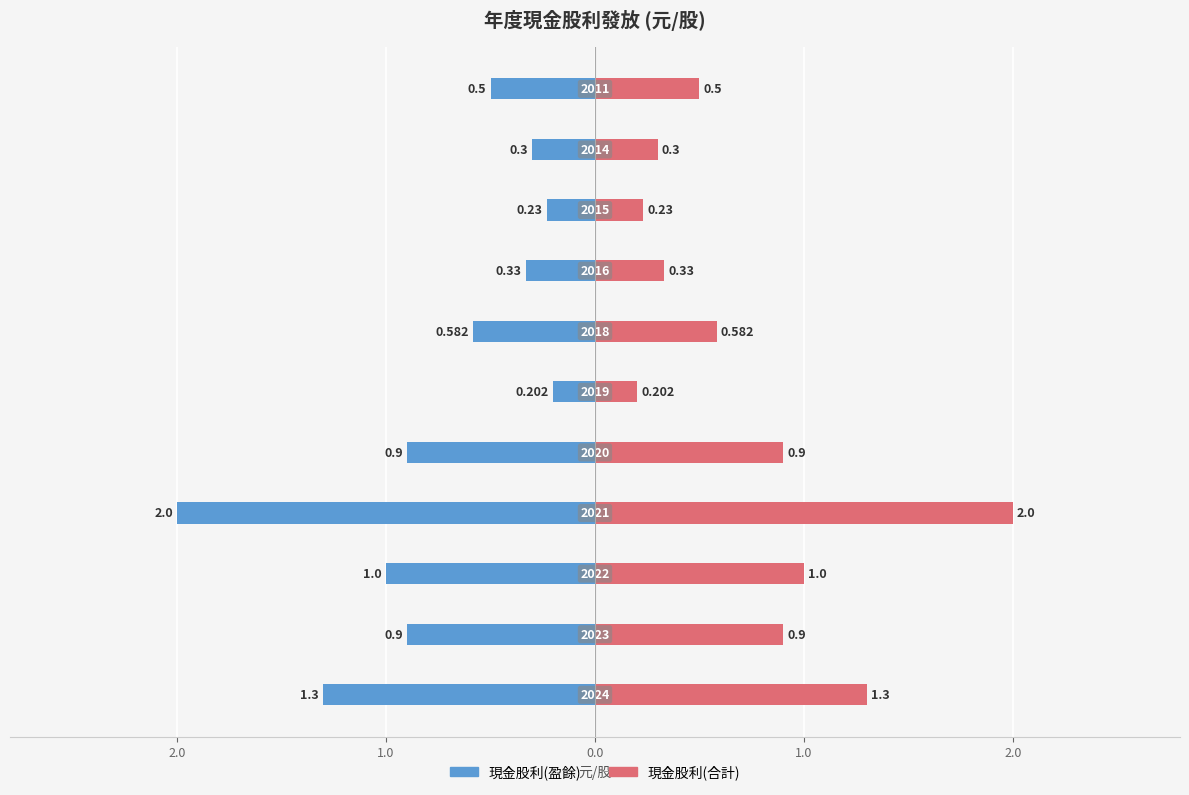

What is the sum of all 現金股利(合計) values?

8.2